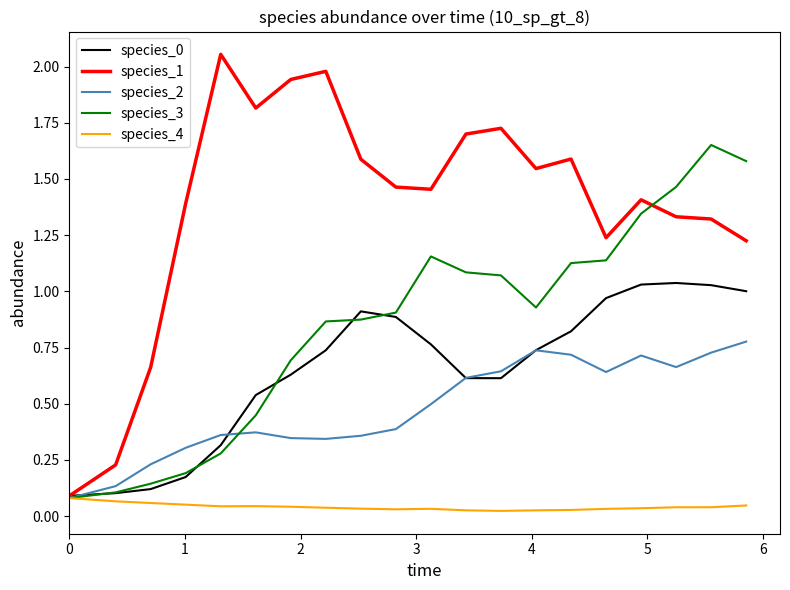

Which series has the widest spread of values?

species_1